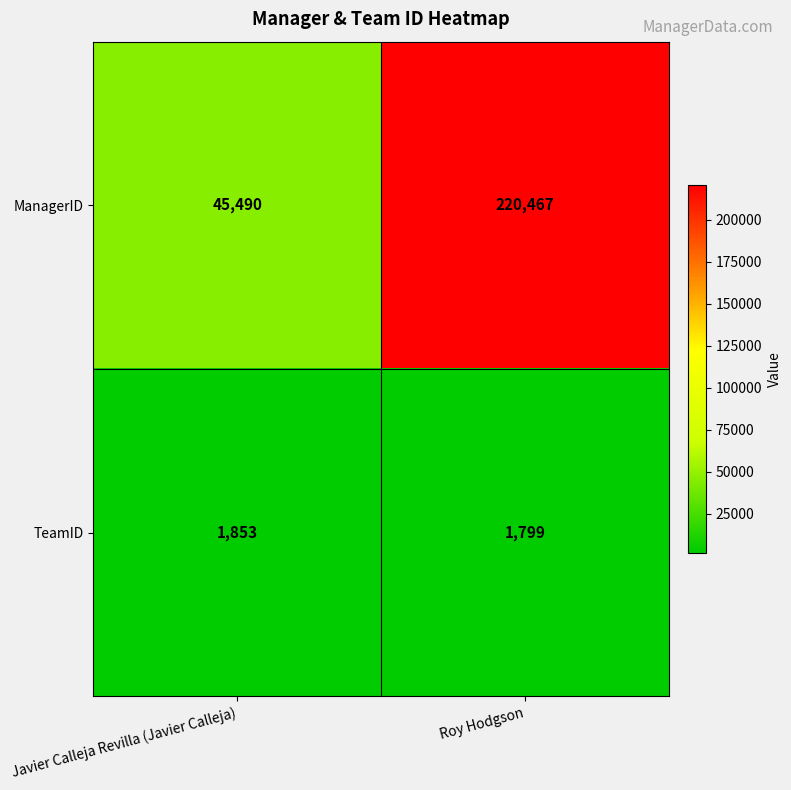

Count the number of data series in this chart.

2